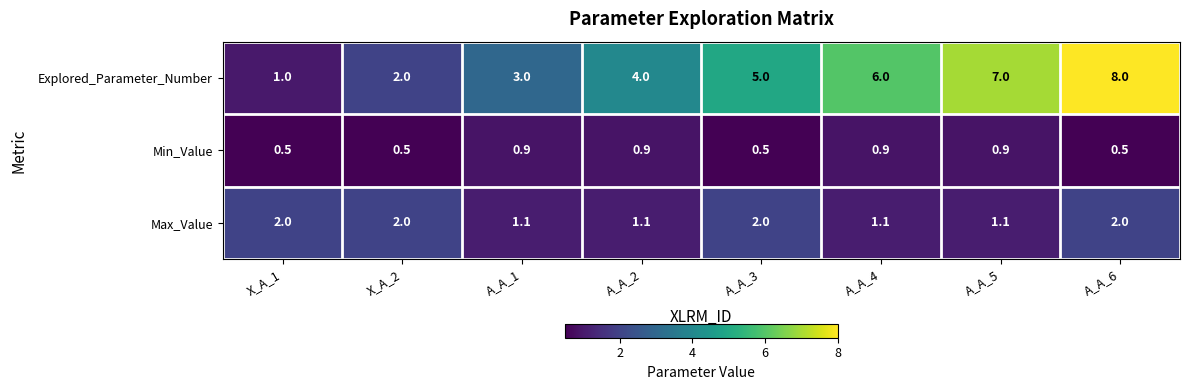

What is the difference between the highest and lowest values at A_A_4?

5.1